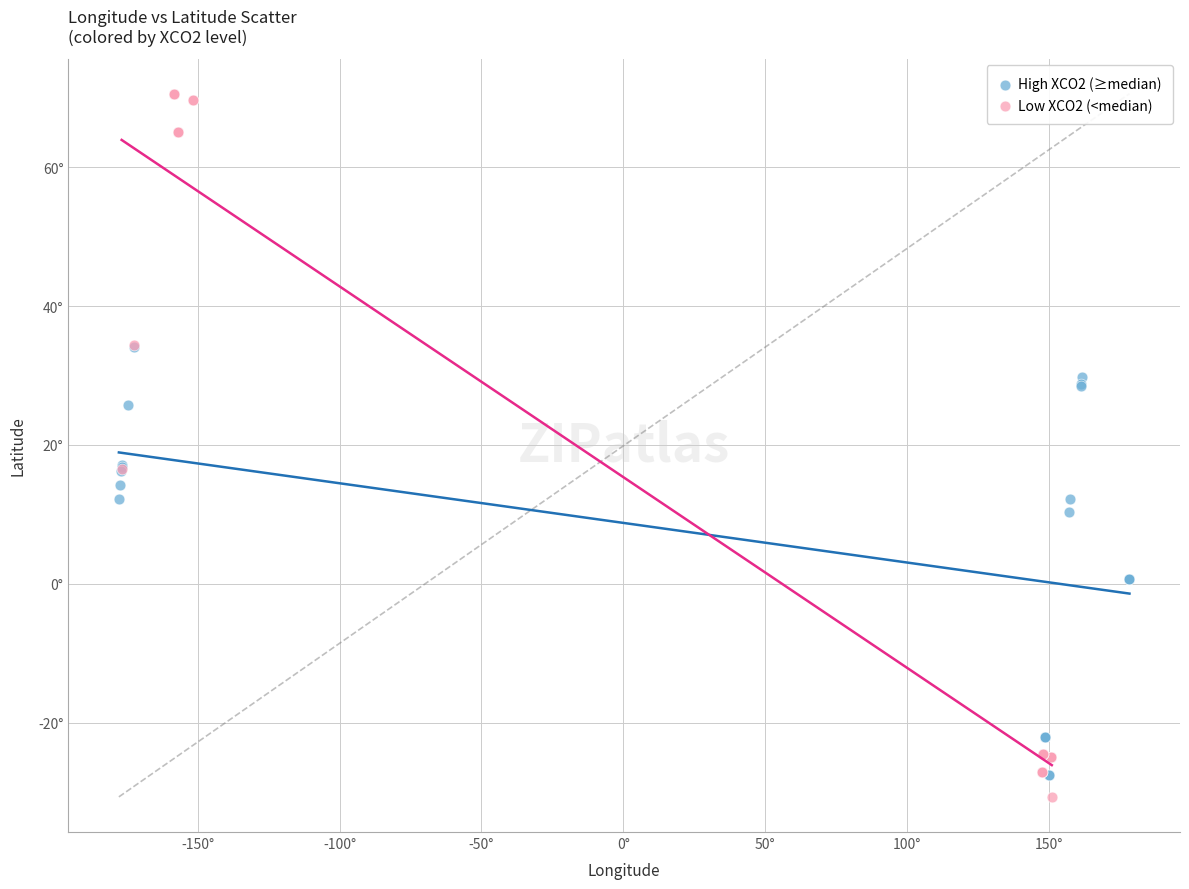

What are all the series names shown in the legend?

High XCO2 (≥median), Low XCO2 (<median)